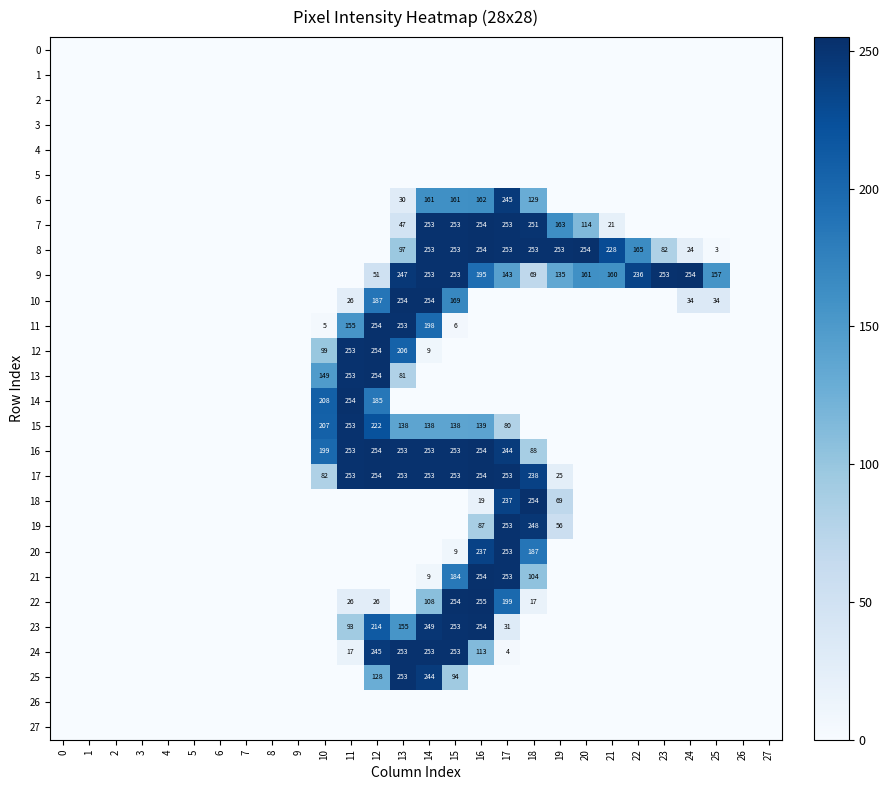

How many data points does each series have?

28